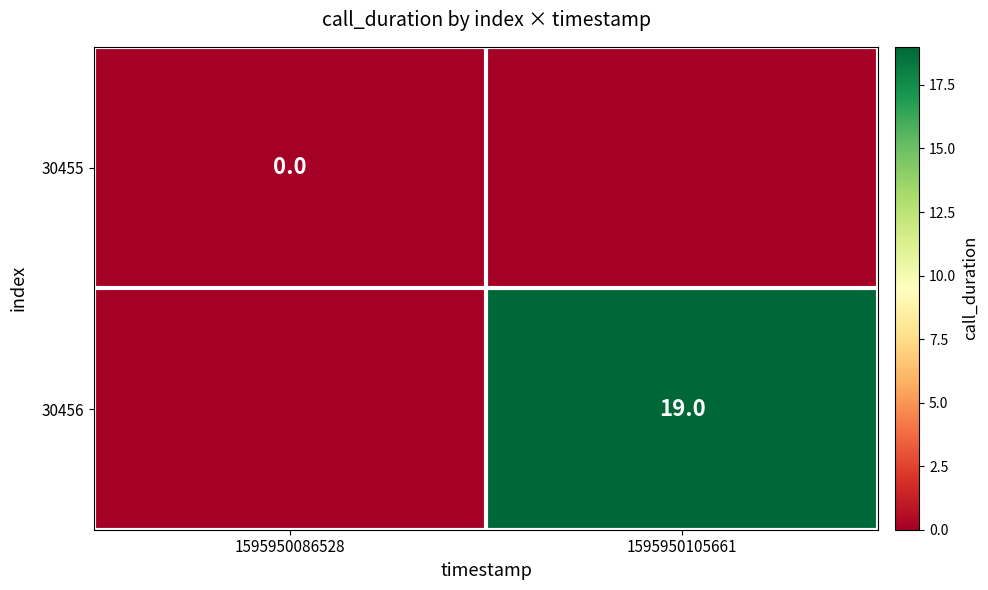

The 30456 series shows 31 at 1595950105661. True or false?

False